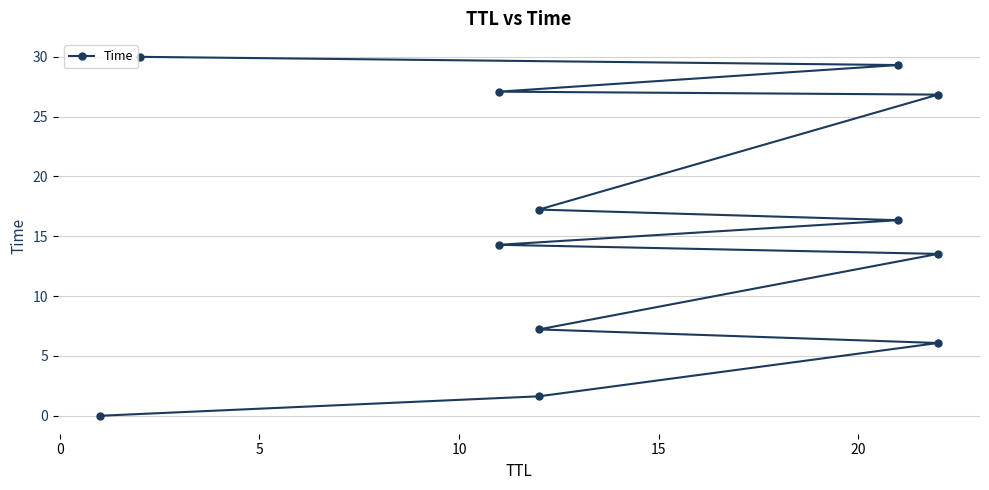

What is the greatest value displayed?

30.0